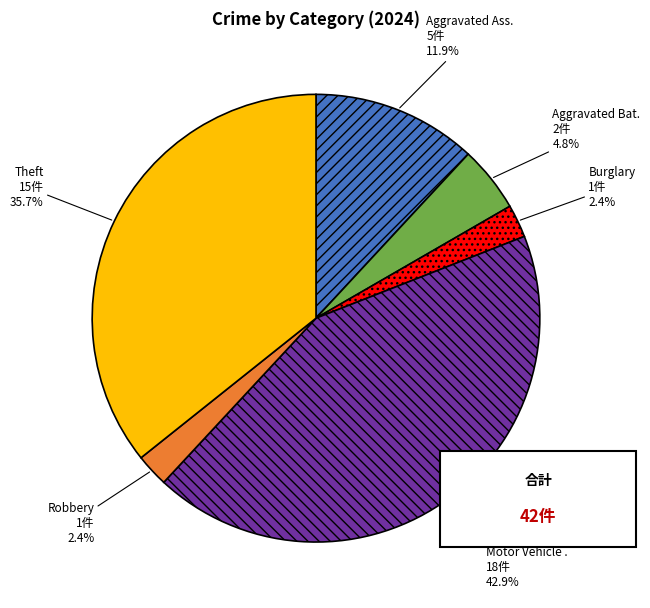

Is there a majority slice in this chart?

No